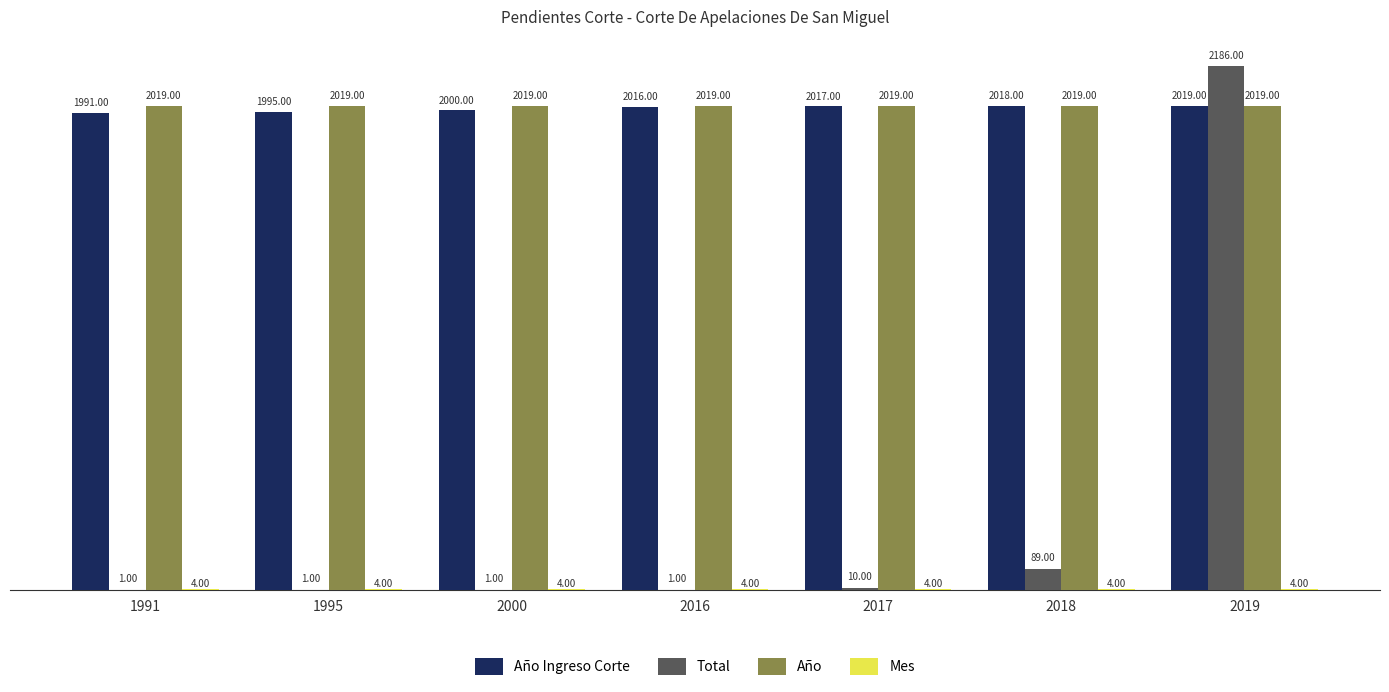

Which series changed the most between 1995 and 2000?

Año Ingreso Corte